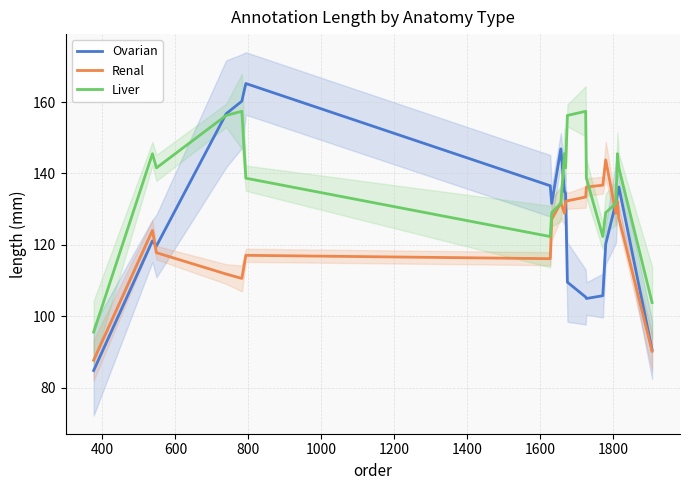

What is the average value of the Ovarian series?

126.5